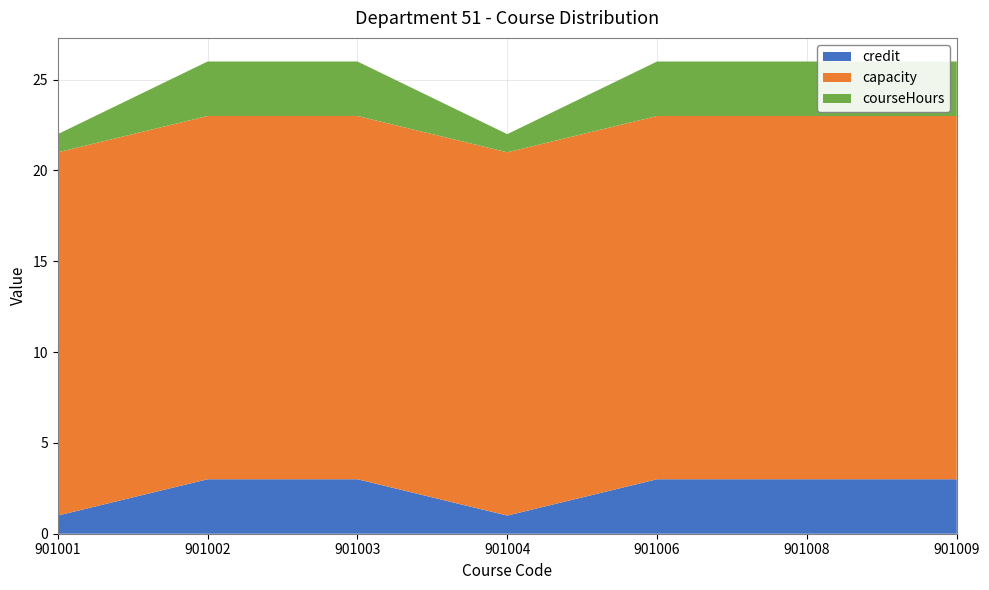

Reading left to right, transcribe all the data shown in this chart.

credit: 901001=1	901002=3	901003=3	901004=1	901006=3	901008=3	901009=3
capacity: 901001=20	901002=20	901003=20	901004=20	901006=20	901008=20	901009=20
courseHours_proxy: 901001=1	901002=3	901003=3	901004=1	901006=3	901008=3	901009=3